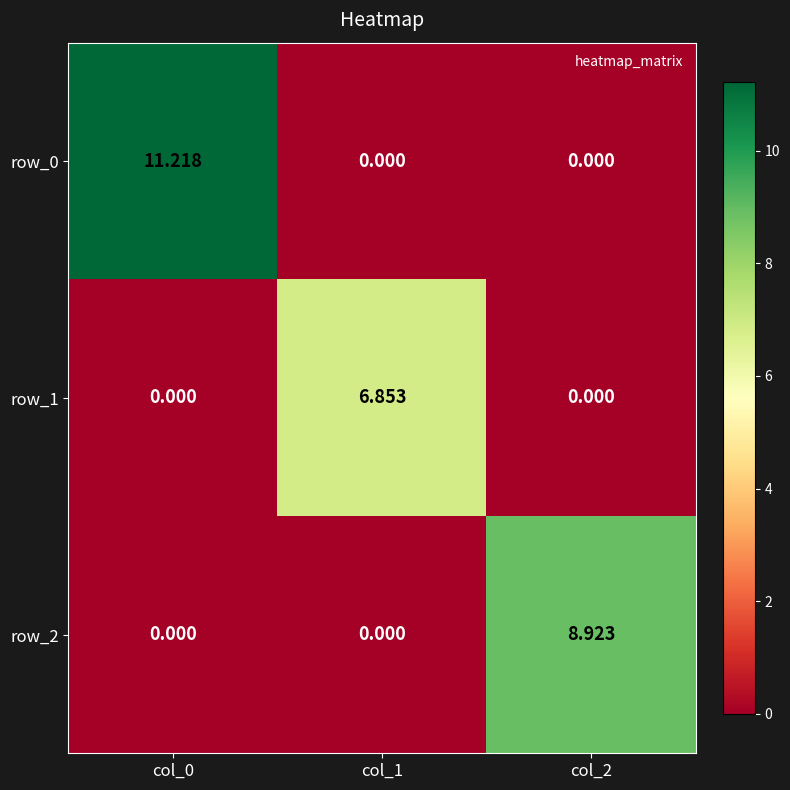

List the series in order of their peak value, lowest first.

row_1, row_2, row_0